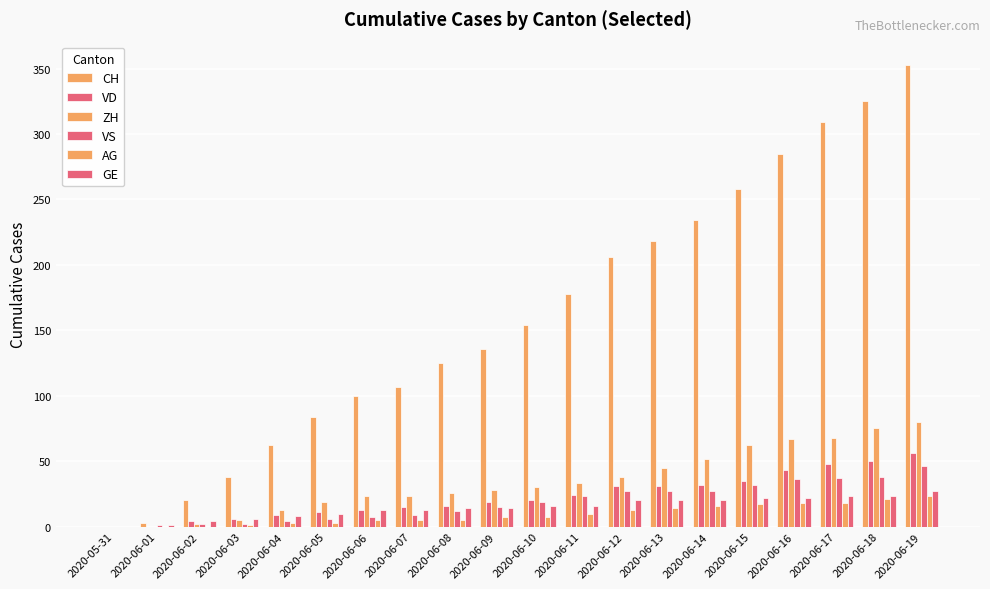

Is the value of GE at 2020-06-10 greater than the value of VS at 2020-06-12?

No